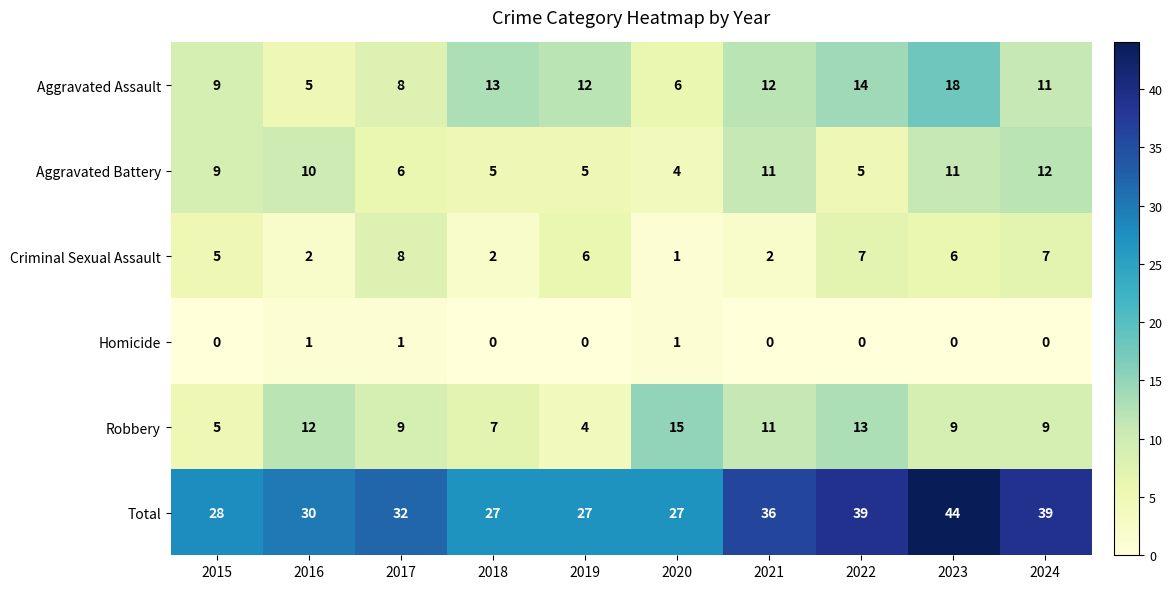

At which label does Aggravated Battery reach its peak?

2024